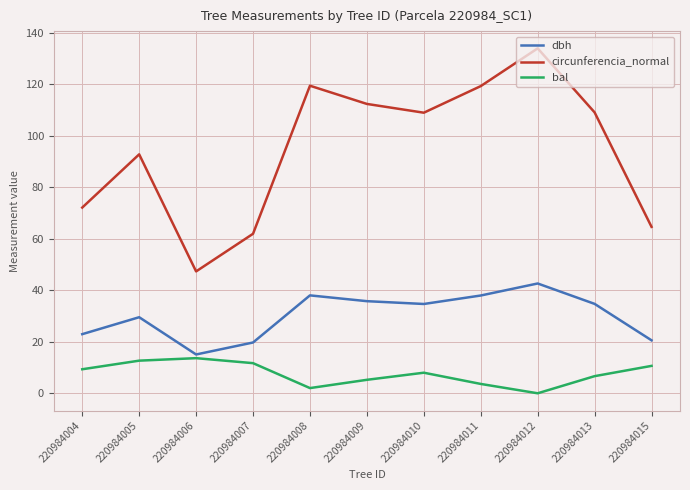

Which category has the highest value across all series?

220984012